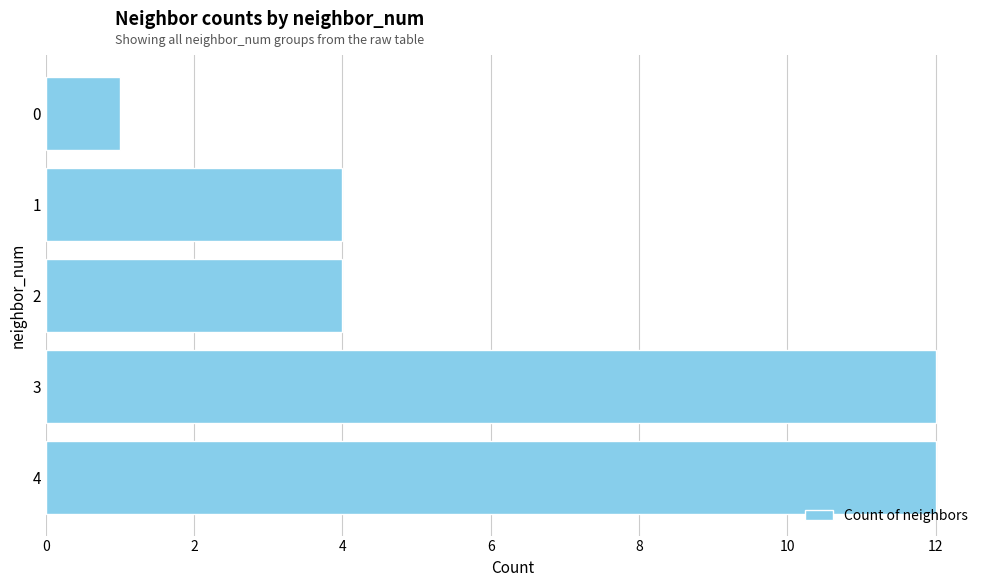

What is the value of the 3rd bar from the top?

4